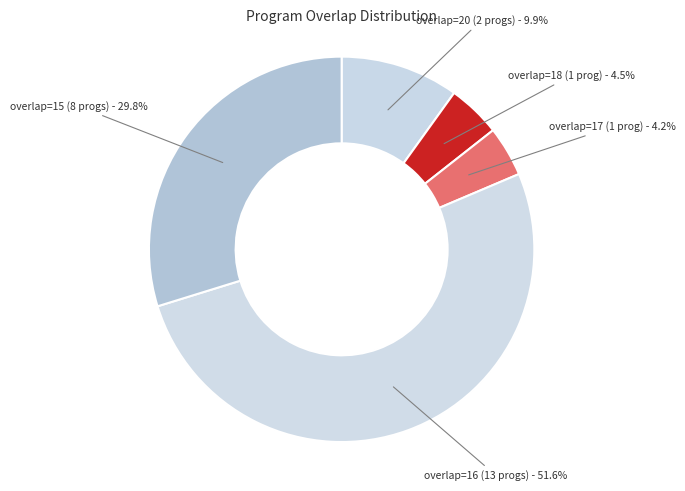

How many segments does this pie chart have?

5